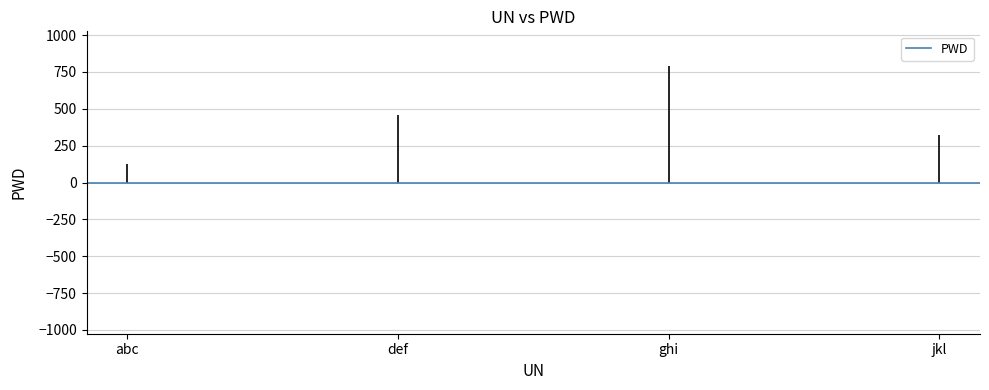

Approximately how many times larger is the value at jkl compared to abc?

2.6